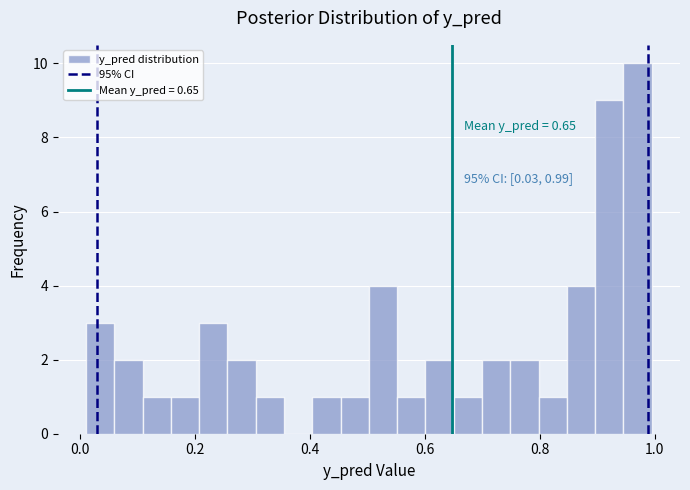

Read against the x-axis, roughly where is the centre of the tallest bar?

0.96